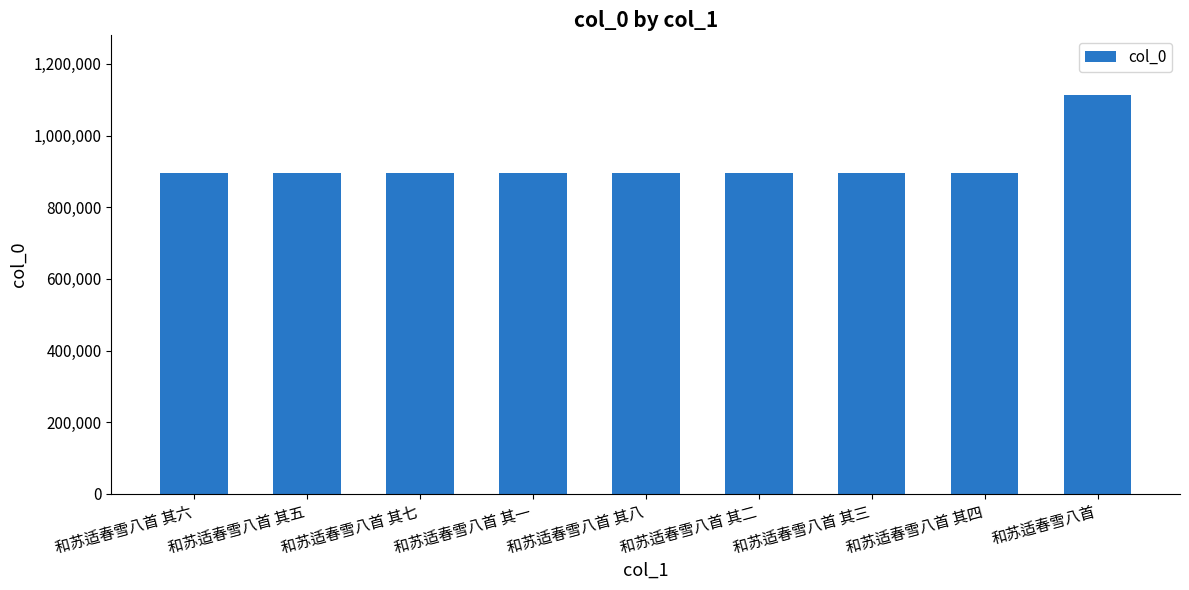

What is the ratio of the value at 和苏适春雪八首 其三 to the value at 和苏适春雪八首 其八?

1.0